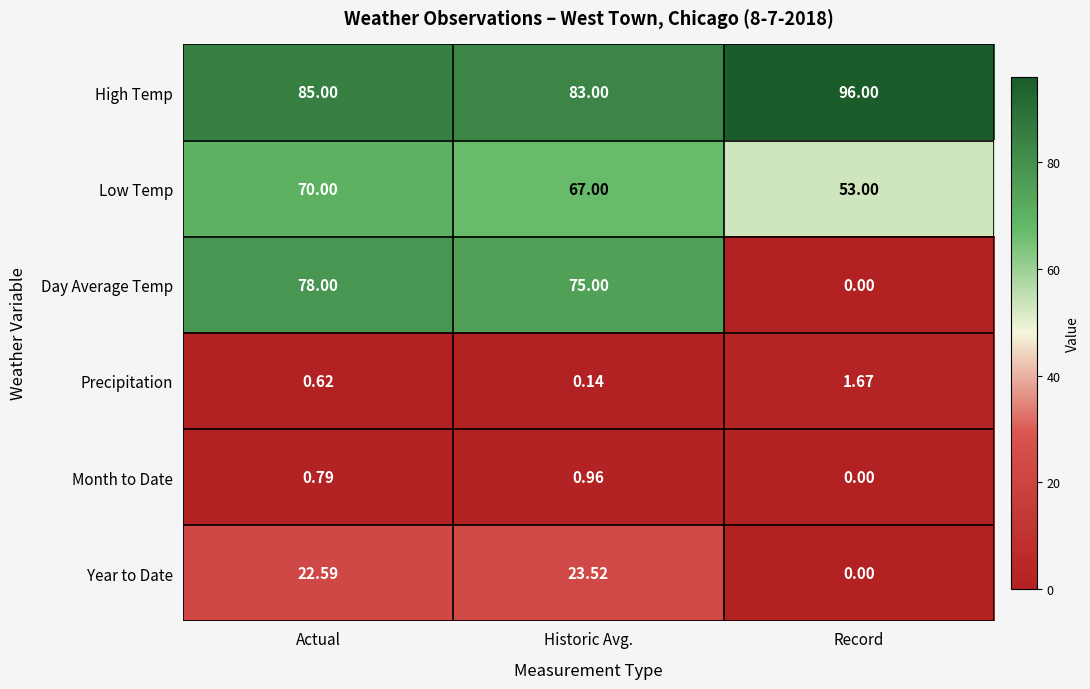

Which series has the largest total across all categories?

High Temp